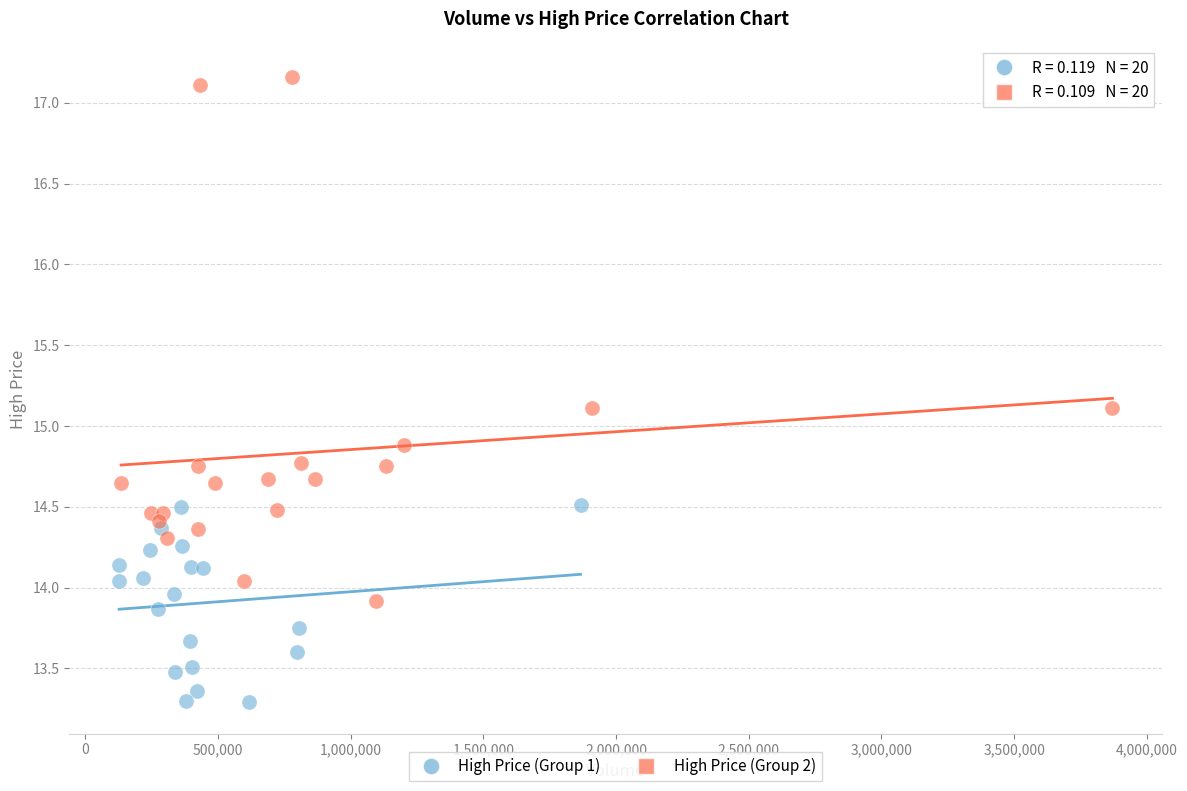

Which series reaches the maximum Y coordinate?

High Price (Group 2)